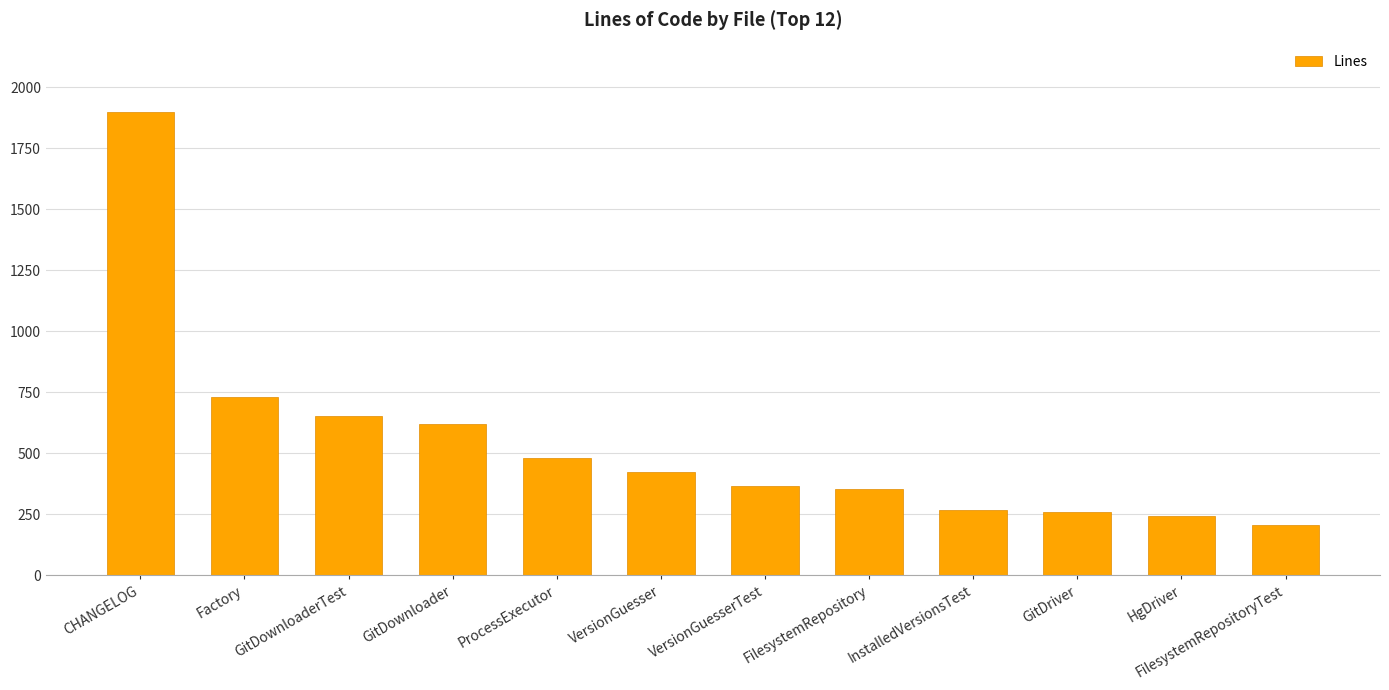

How many data points does each series have?

12